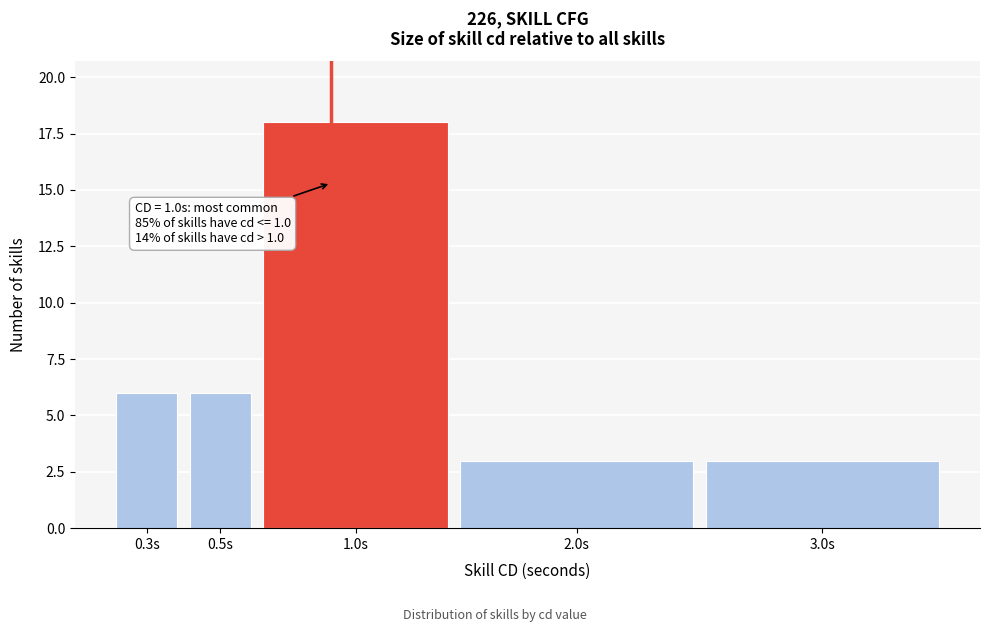

Reading left to right, extract all data points from this chart.

6	6	18	3	3